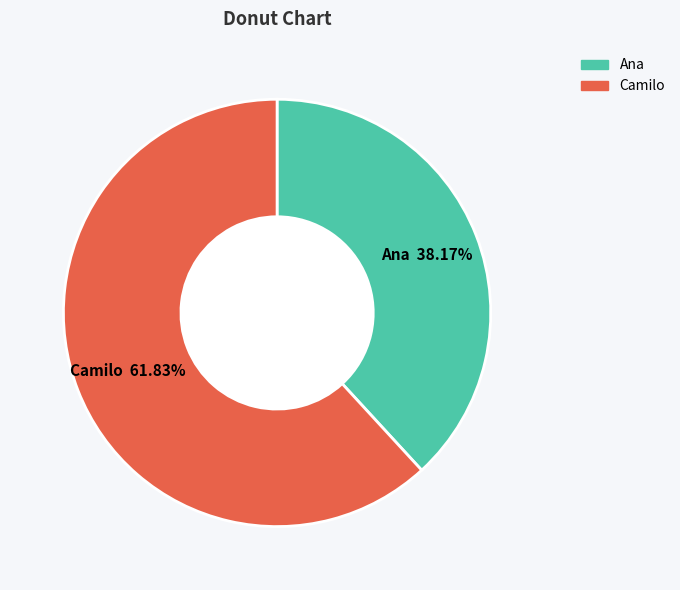

What percentage is the Ana slice, to the nearest percent?

38%